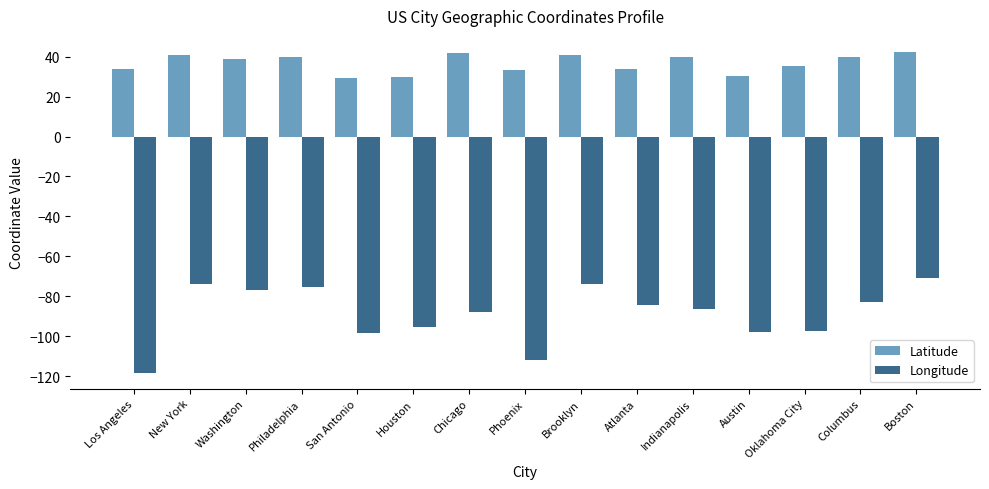

Rank the series by their average value, from highest to lowest.

Latitude, Longitude